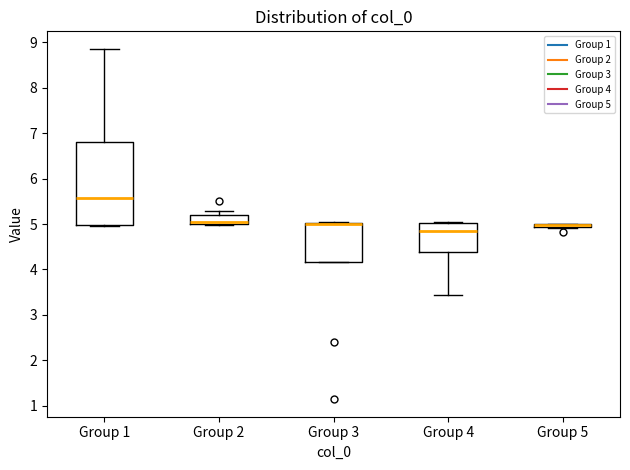

Which box is the tallest, from its lower edge to its upper edge?

Group 1